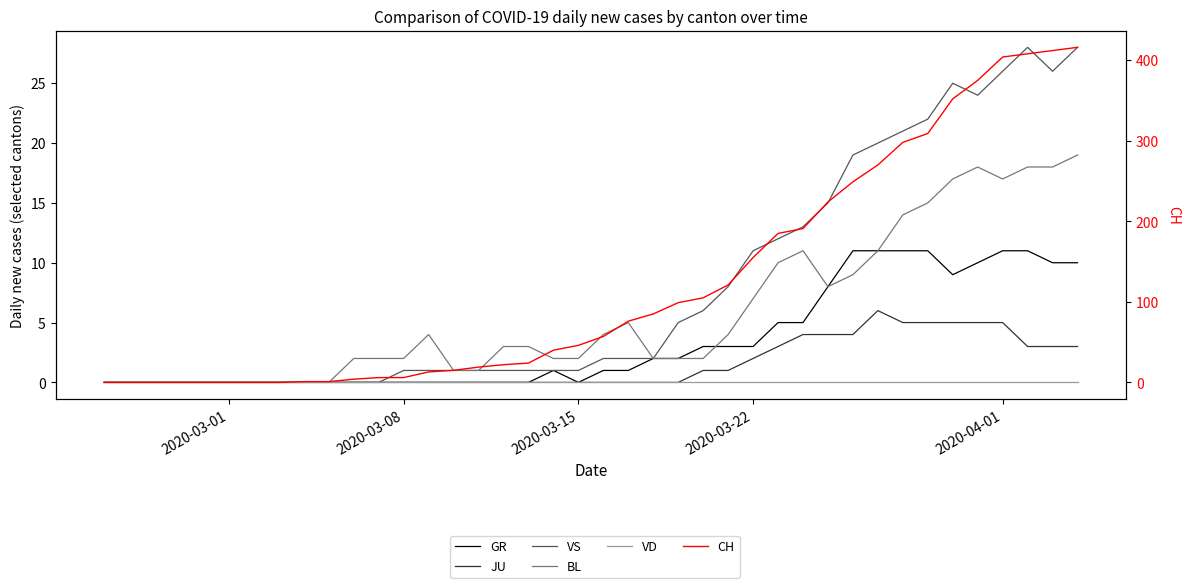

What is the average value of the CH series?

125